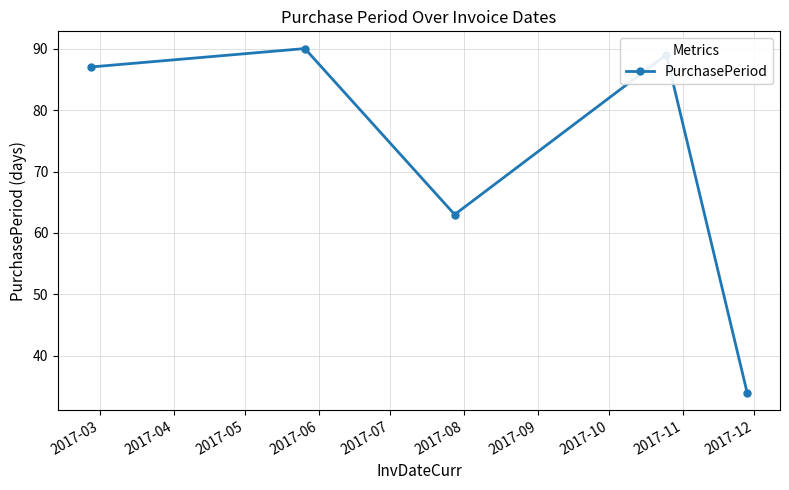

What is the minimum value shown in the chart?

34